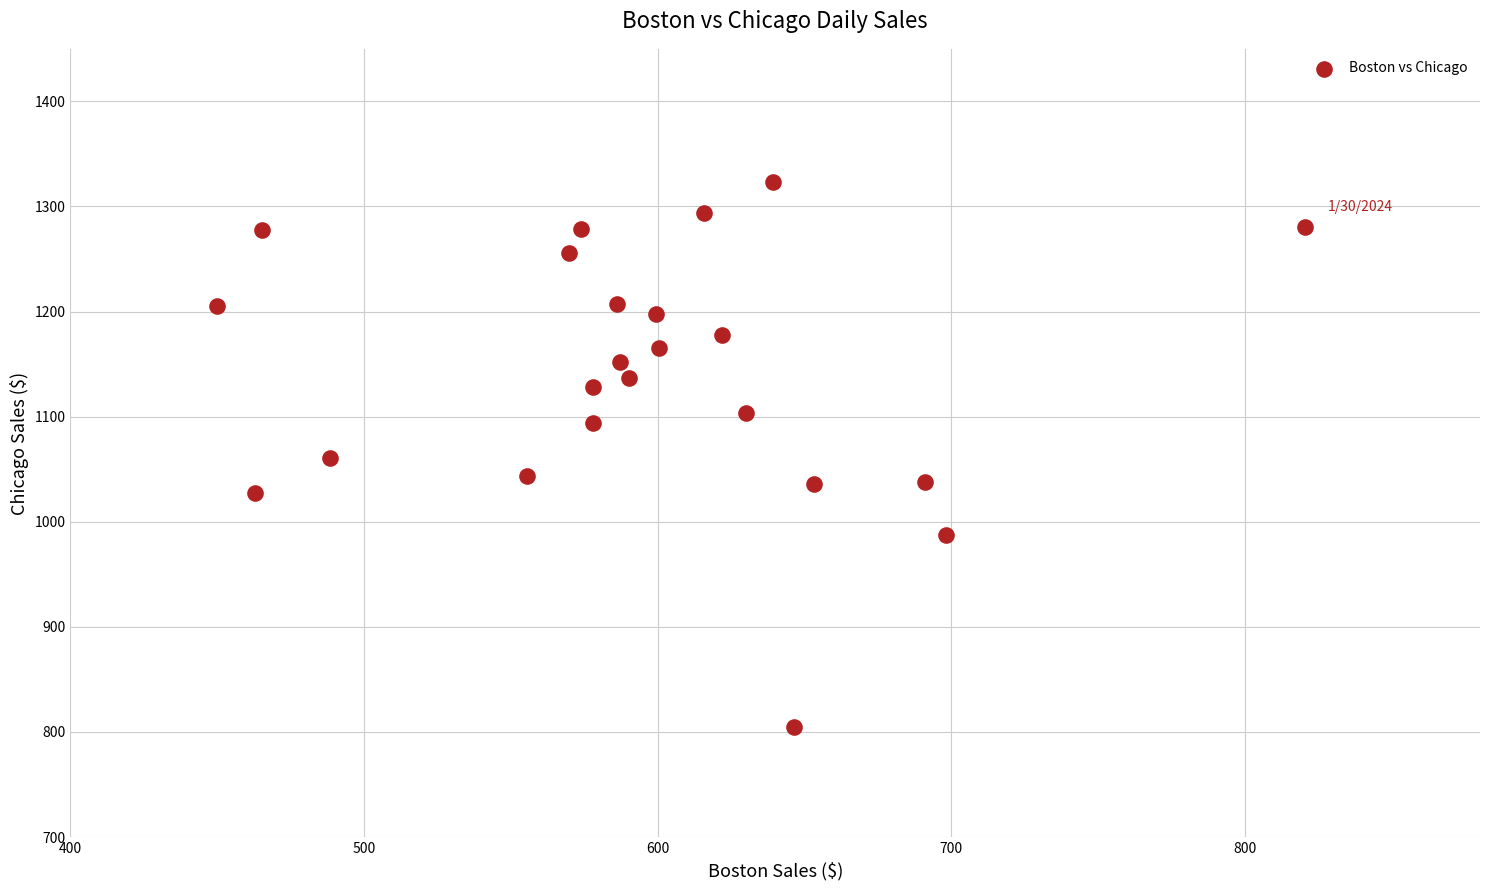

What is the range of X values (max minus min)?

370.4